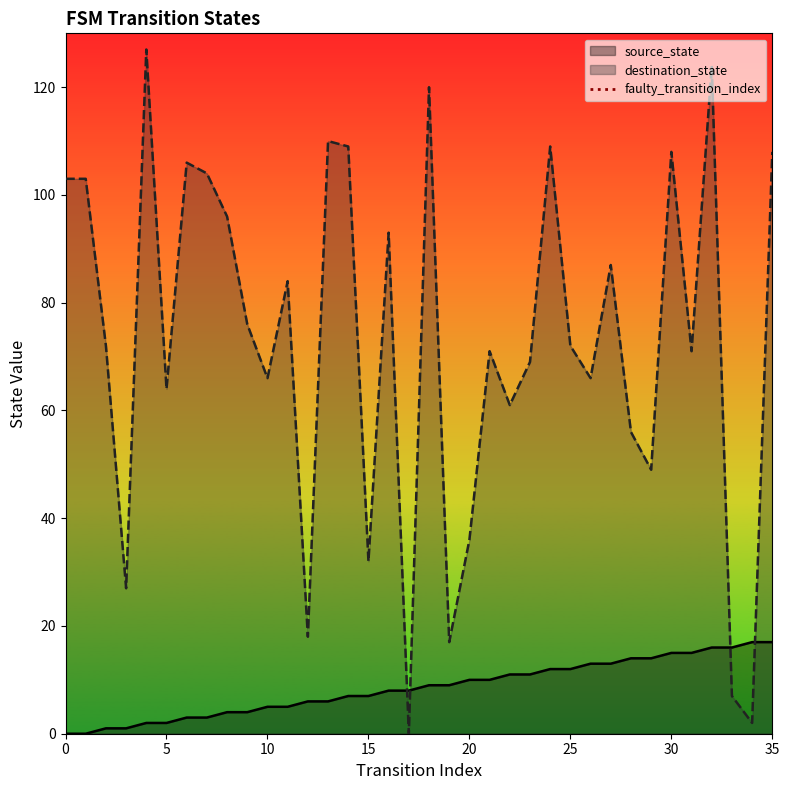

What is the highest value of the destination_state series?

127